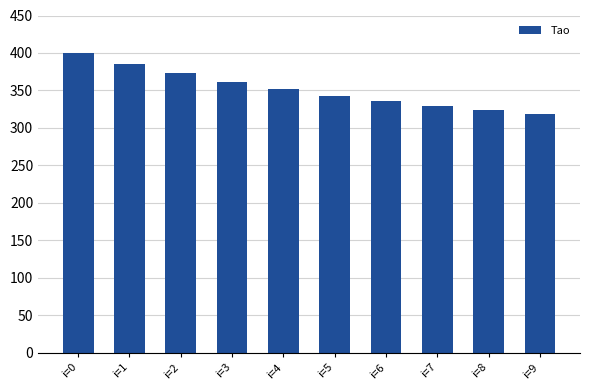

What is the difference between the maximum and minimum values?

81.2